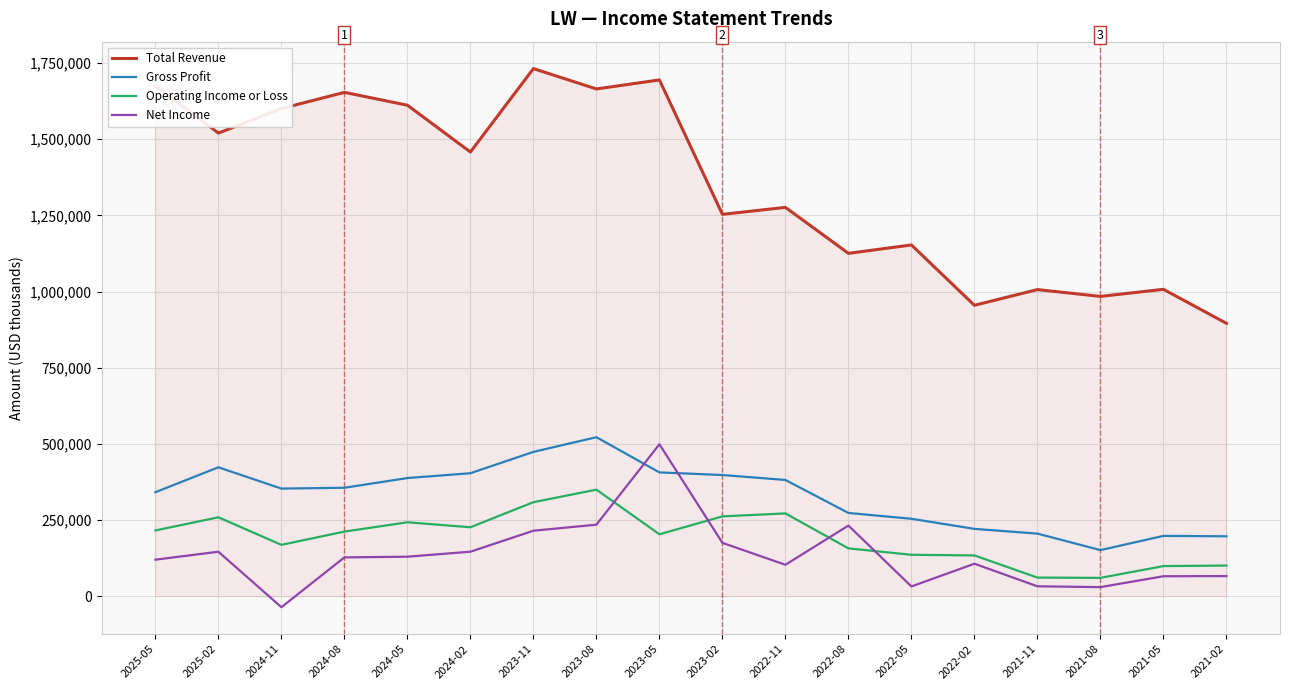

What position from the right is 2023-02?

9